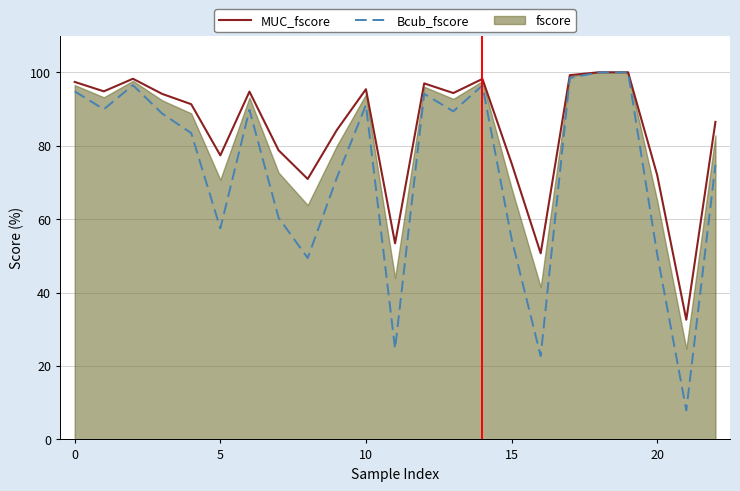

What is the maximum value shown in the chart?

100.0